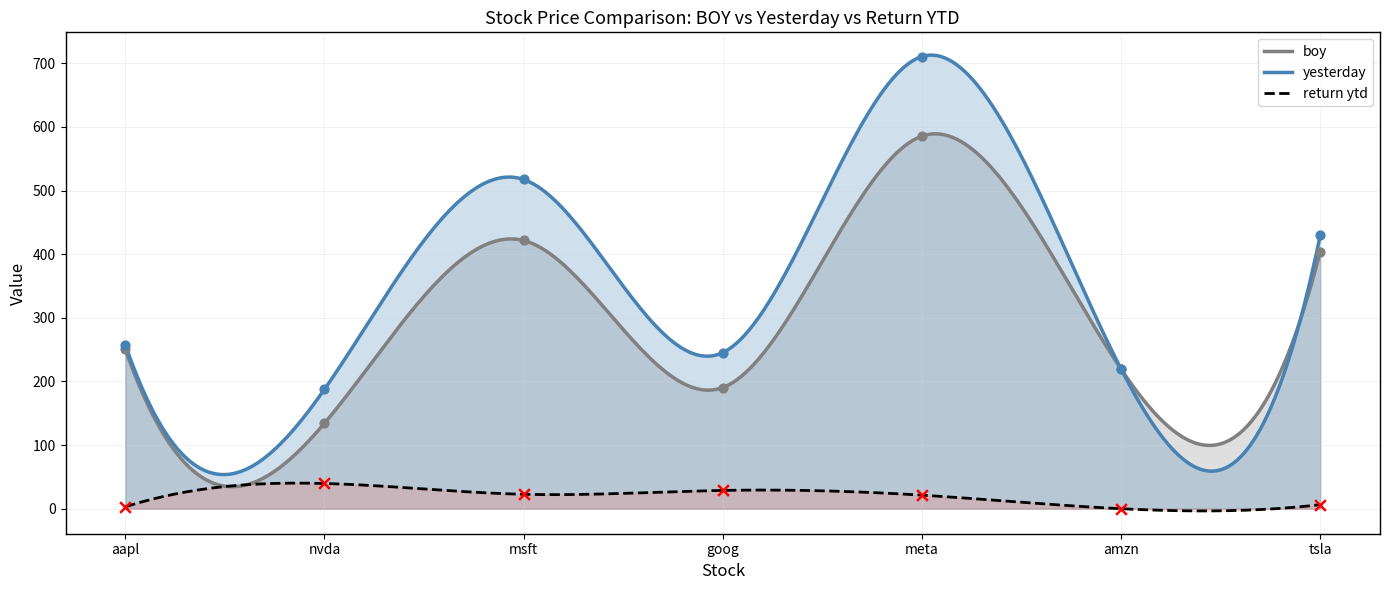

Which series has the largest total across all categories?

yesterday